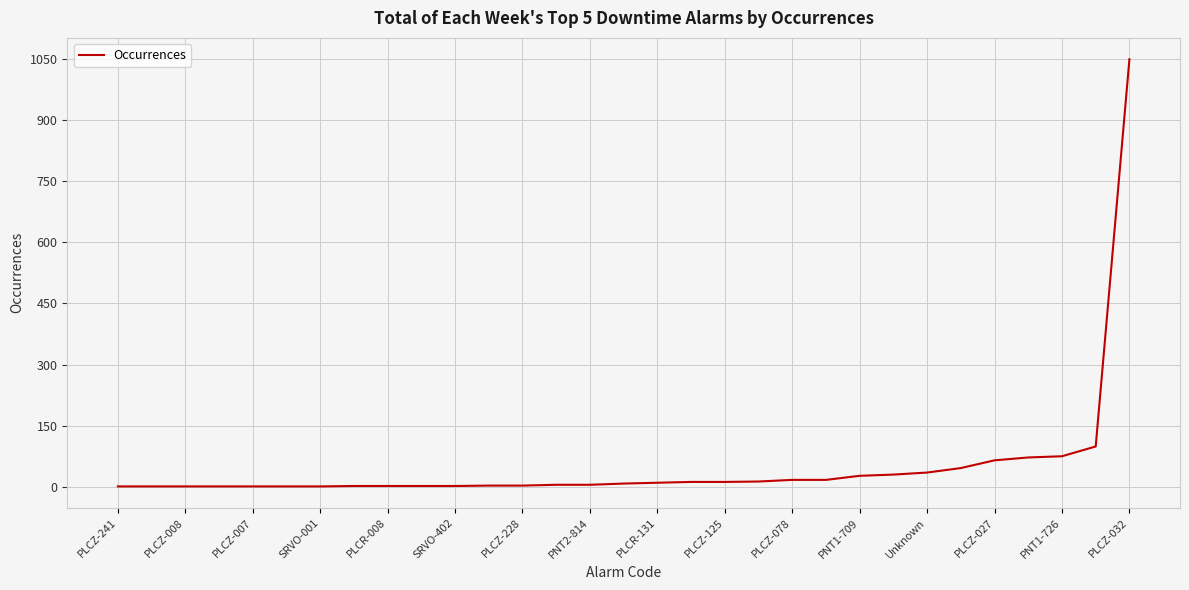

How many series are shown in this chart?

1